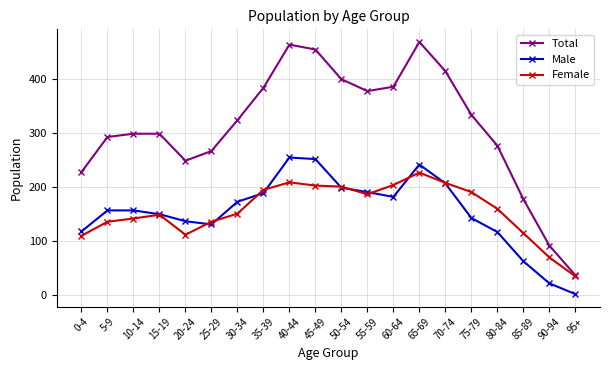

The value of Male at 85-89 is 63. True or false?

True